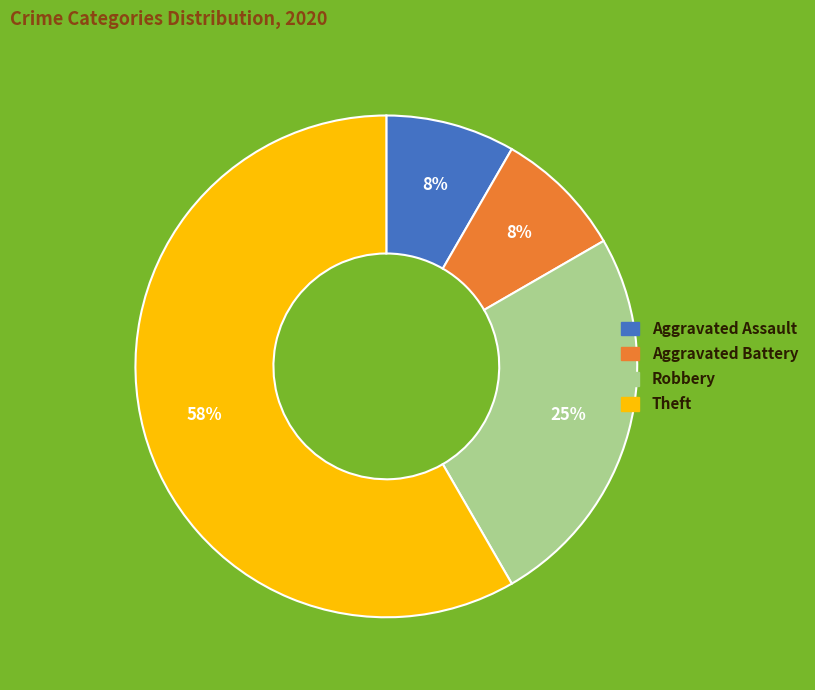

How many segments does this pie chart have?

4